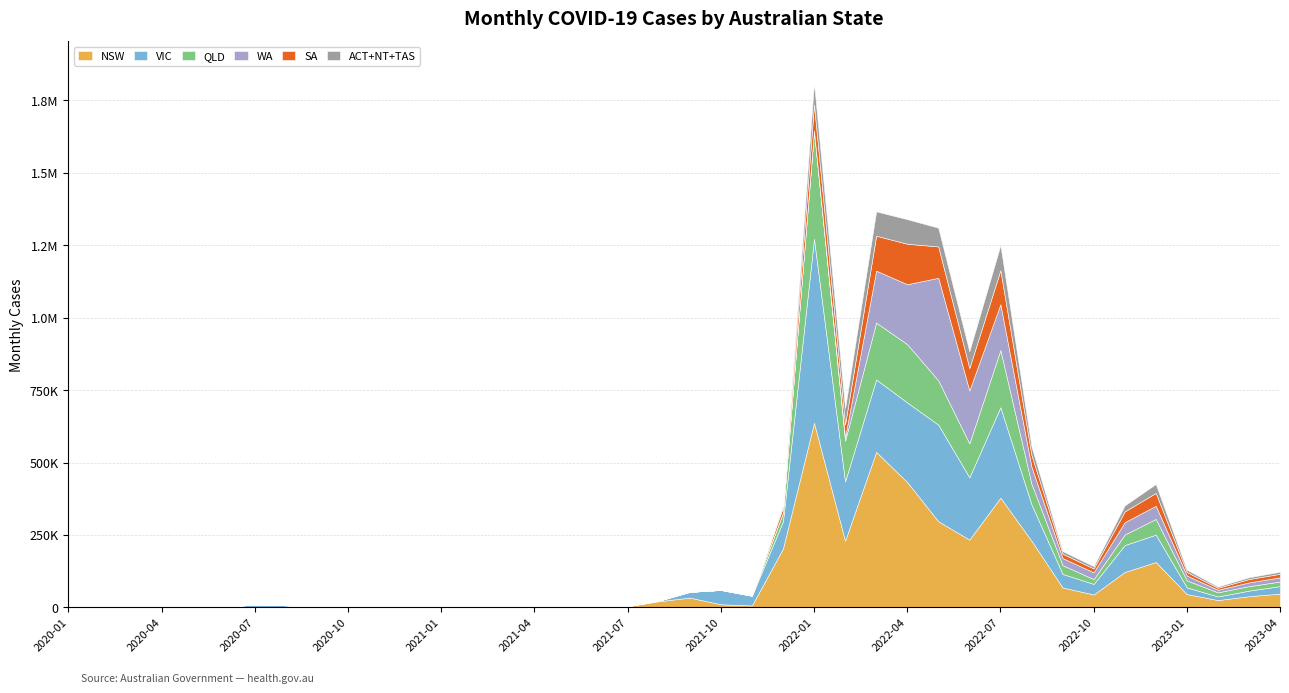

The QLD series shows 24113 at 2023-01. True or false?

True